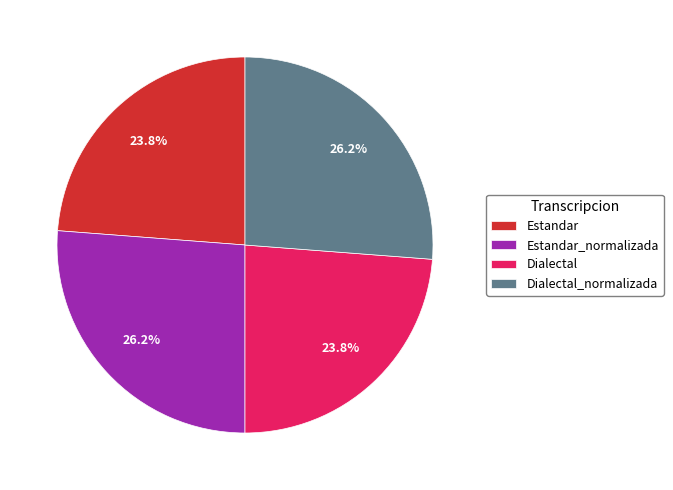

Count the number of slices in the pie.

4